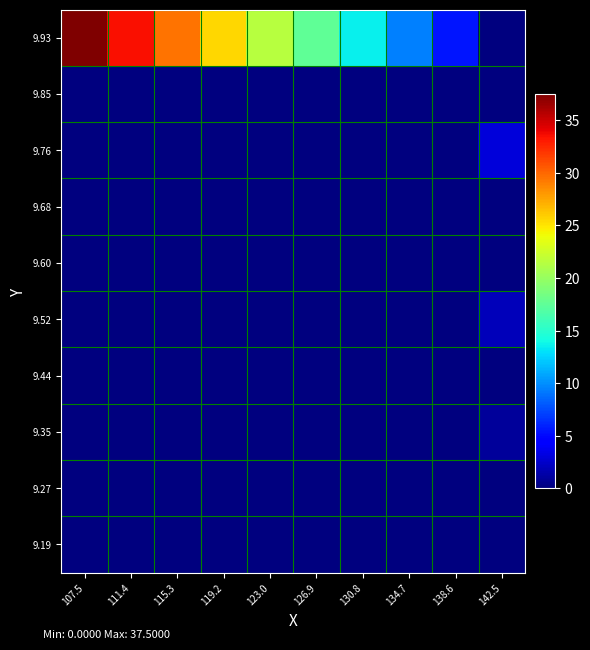

Reading right to left, extract all data points from this chart.

9.19: 142.5=0.0	138.6=0.0	134.7=0.0	130.8=0.0	126.9=0.0	123.0=0.0	119.2=0.0	115.3=0.0	111.4=0.0	107.5=0.0
9.27: 142.5=0.0	138.6=0.0	134.7=0.0	130.8=0.0	126.9=0.0	123.0=0.0	119.2=0.0	115.3=0.0	111.4=0.0	107.5=0.0
9.35: 142.5=1.0	138.6=0.0	134.7=0.0	130.8=0.0	126.9=0.0	123.0=0.0	119.2=0.0	115.3=0.0	111.4=0.0	107.5=0.0
9.44: 142.5=0.0	138.6=0.0	134.7=0.0	130.8=0.0	126.9=0.0	123.0=0.0	119.2=0.0	115.3=0.0	111.4=0.0	107.5=0.0
9.52: 142.5=2.0	138.6=0.0	134.7=0.0	130.8=0.0	126.9=0.0	123.0=0.0	119.2=0.0	115.3=0.0	111.4=0.0	107.5=0.0
9.60: 142.5=0.0	138.6=0.0	134.7=0.0	130.8=0.0	126.9=0.0	123.0=0.0	119.2=0.0	115.3=0.0	111.4=0.0	107.5=0.0
9.68: 142.5=0.0	138.6=0.0	134.7=0.0	130.8=0.0	126.9=0.0	123.0=0.0	119.2=0.0	115.3=0.0	111.4=0.0	107.5=0.0
9.76: 142.5=3.0	138.6=0.0	134.7=0.0	130.8=0.0	126.9=0.0	123.0=0.0	119.2=0.0	115.3=0.0	111.4=0.0	107.5=0.0
9.85: 142.5=0.0	138.6=0.0	134.7=0.0	130.8=0.0	126.9=0.0	123.0=0.0	119.2=0.0	115.3=0.0	111.4=0.0	107.5=0.0
9.93: 142.5=0.0	138.6=5.5	134.7=9.5	130.8=13.5	126.9=17.5	123.0=21.5	119.2=25.5	115.3=29.5	111.4=33.5	107.5=37.5